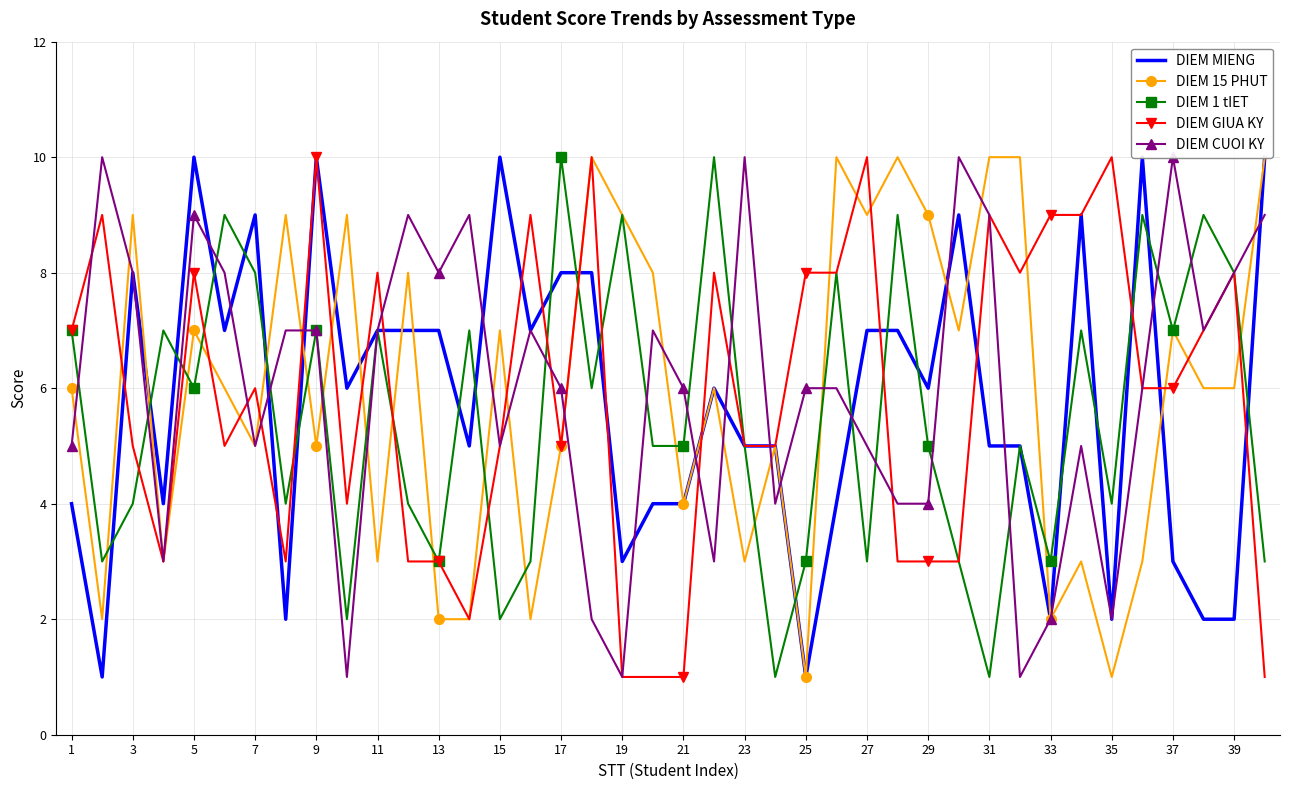

How many data points in DIEM MIENG are less than 6?

19